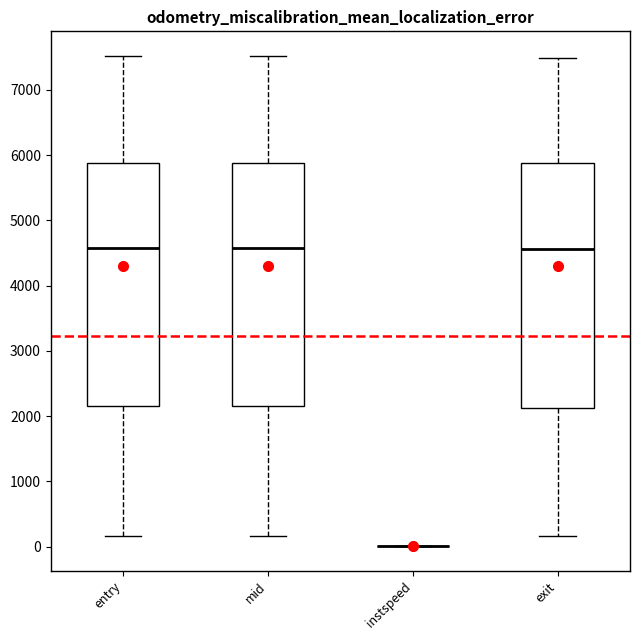

Reading left to right, transcribe this box plot: for each box, give where its median line is, the range the box spans, and where its two whiskers end, as read against the y-axis. The values are not printed on the chart, so give them approximately, as read against the axis.

entry: median 4600, box 2200 to 5900, whiskers 200 to 7500
mid: median 4600, box 2200 to 5900, whiskers 200 to 7500
instspeed: box collapsed to a line at 0, whiskers 0 to 0
exit: median 4600, box 2100 to 5900, whiskers 200 to 7500